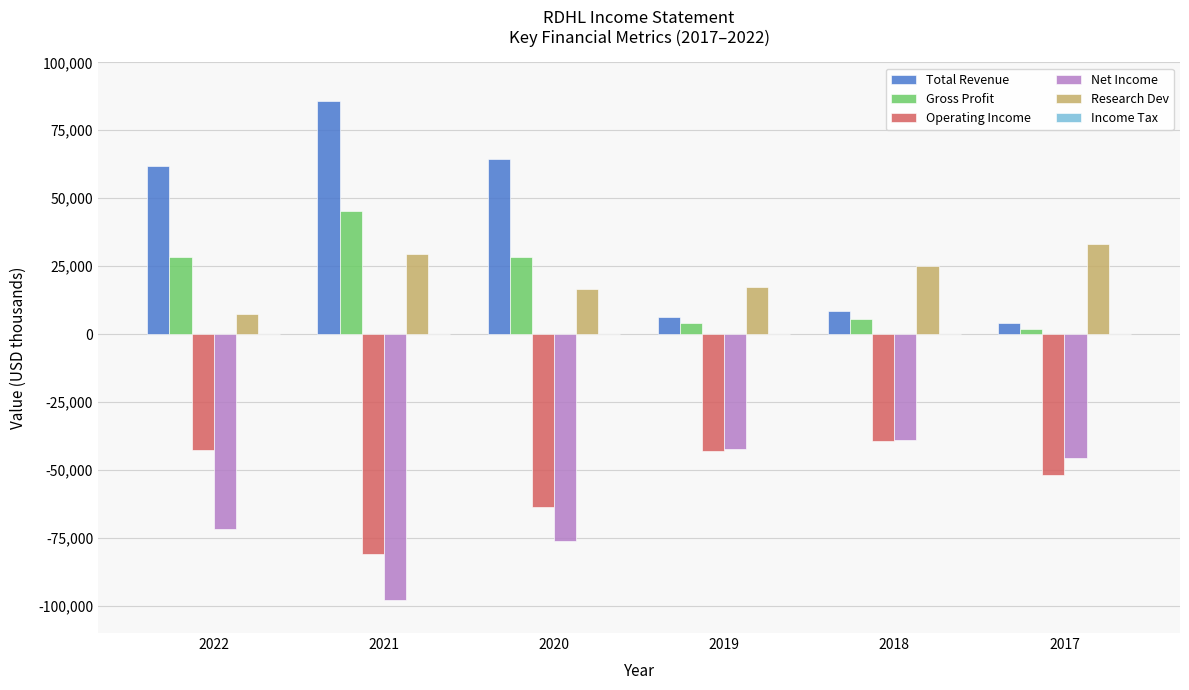

Count the number of categories in the chart.

6